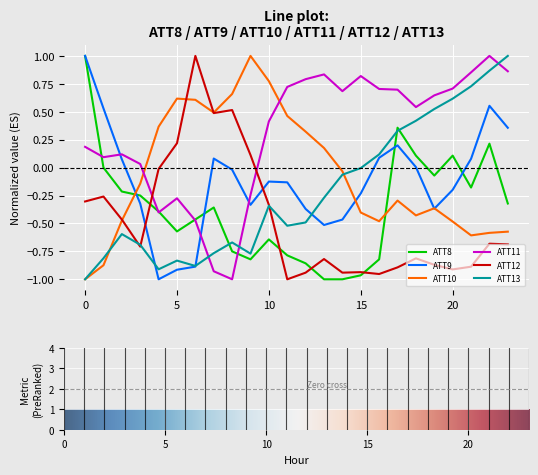

What is the value of the ATT12 point at the 6th from the left?

0.2